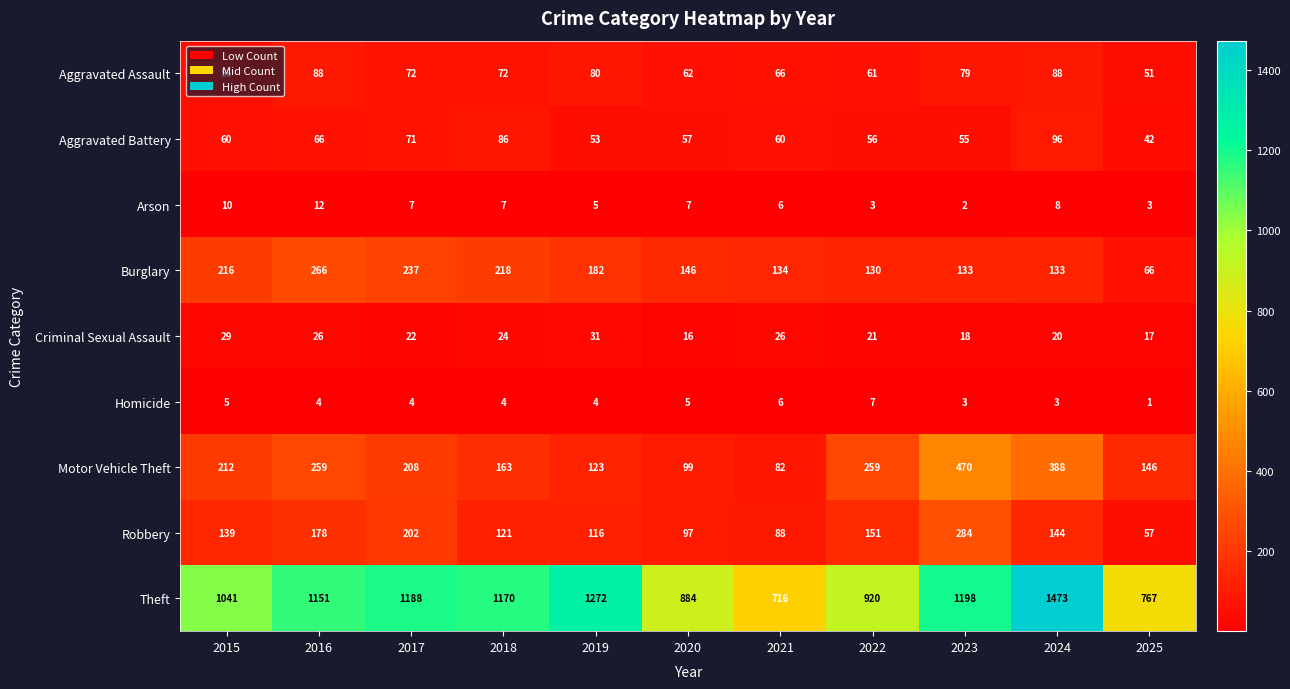

What is the average value of the Homicide series?

4